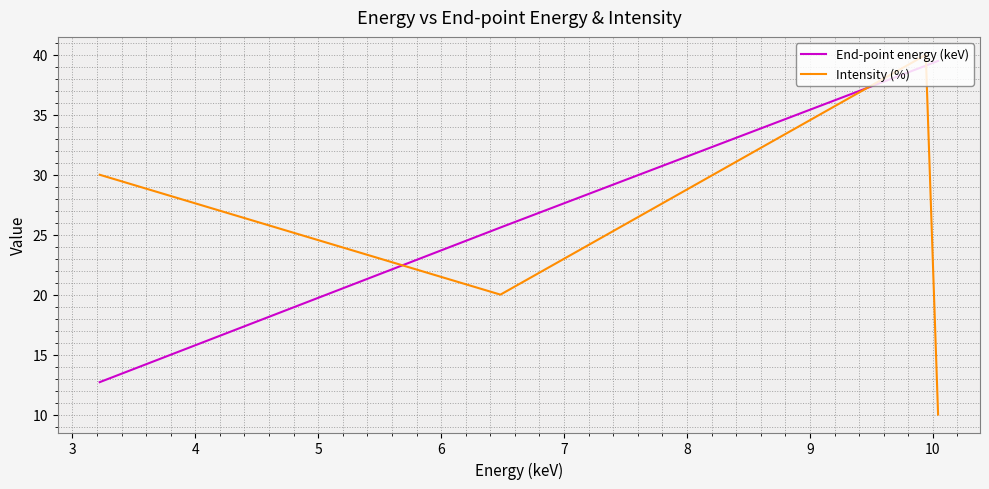

List the series in order of their overall mean, highest first.

End-point energy (keV), Intensity (%)